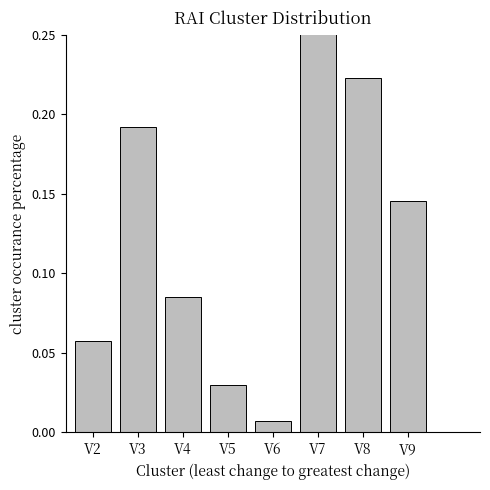

What is the value of the 3rd bar from the left?

0.1